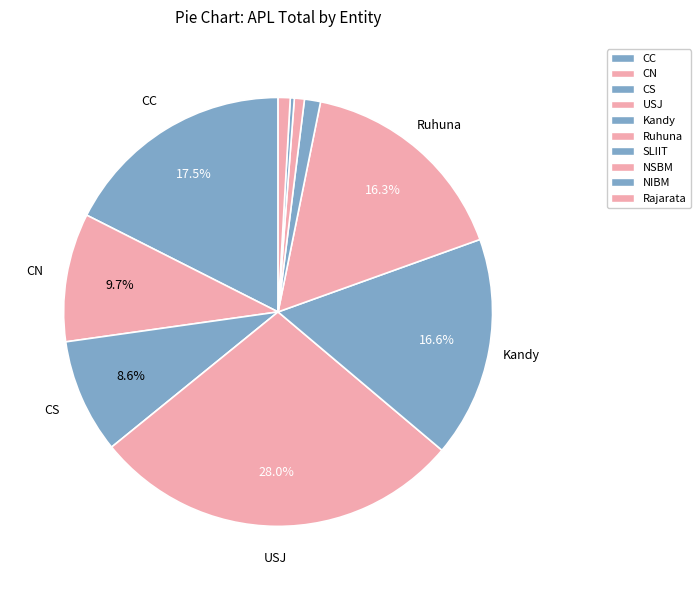

How many segments does this pie chart have?

10